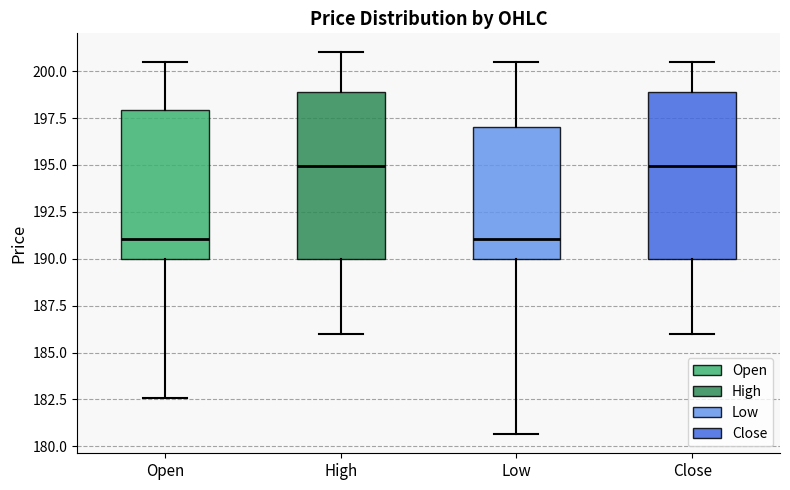

Where does the upper whisker of the box for Close end on the y-axis? The values are not printed on the chart, so give them approximately, as read against the axis.

200.5